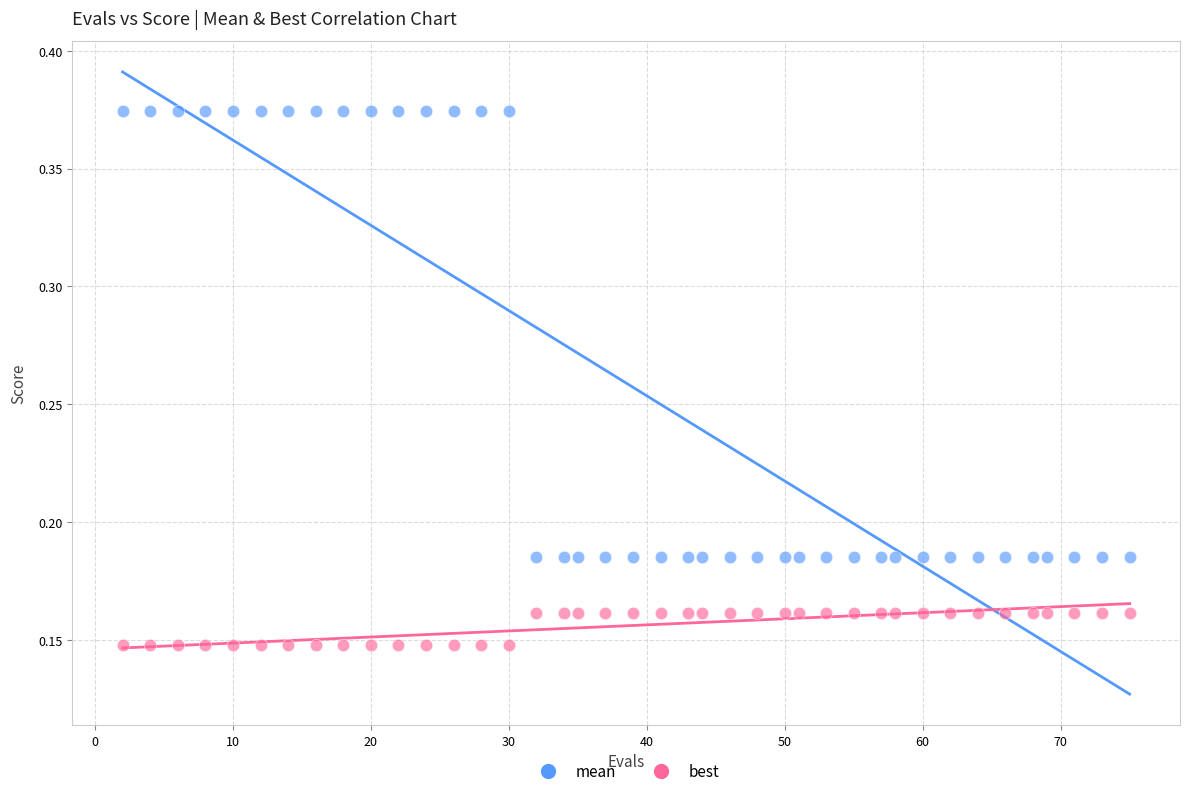

Which series contains the highest Y value?

mean